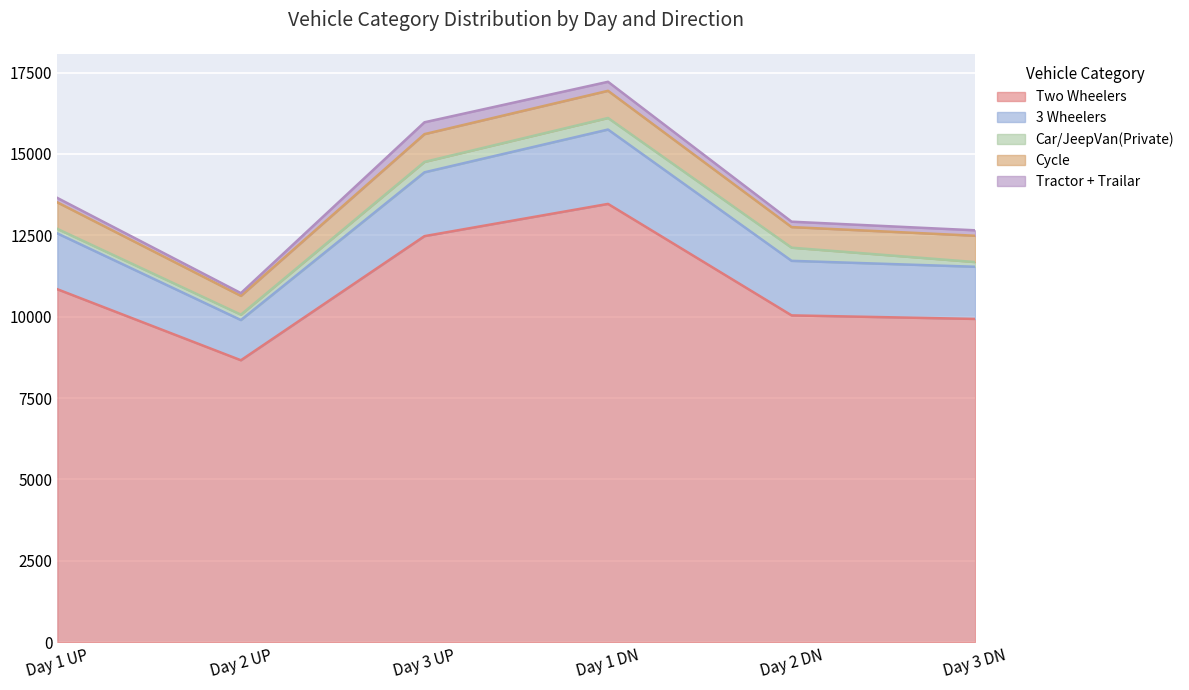

Rank the categories by Two Wheelers value from highest to lowest.

Day 1 DN, Day 3 UP, Day 1 UP, Day 2 DN, Day 3 DN, Day 2 UP